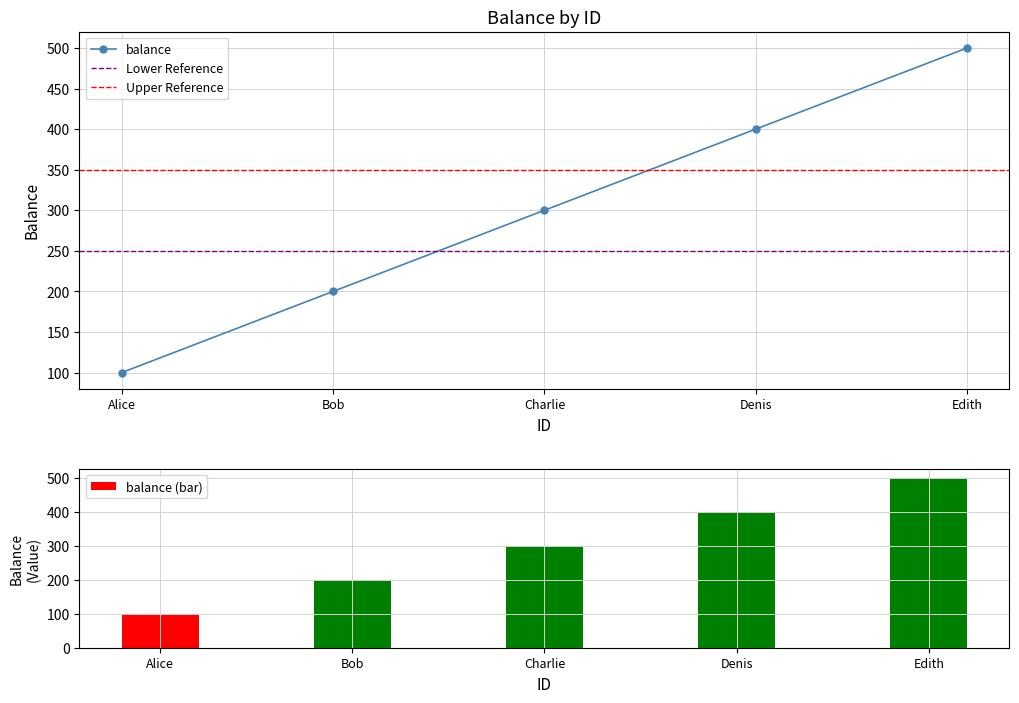

Reading left to right, what are all the values shown in this chart?

100	200	300	400	500